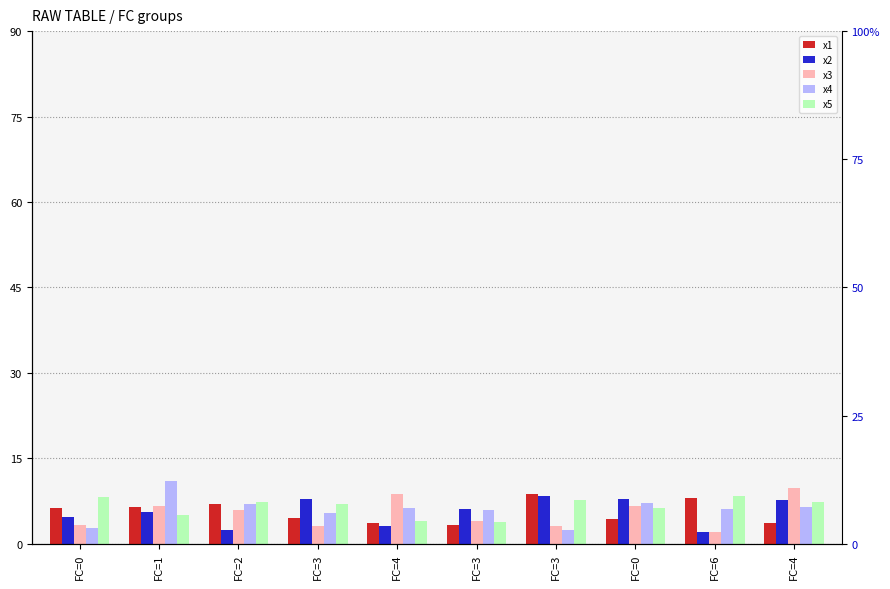

What is the difference between the second highest and second lowest values in the x4 series?

4.5